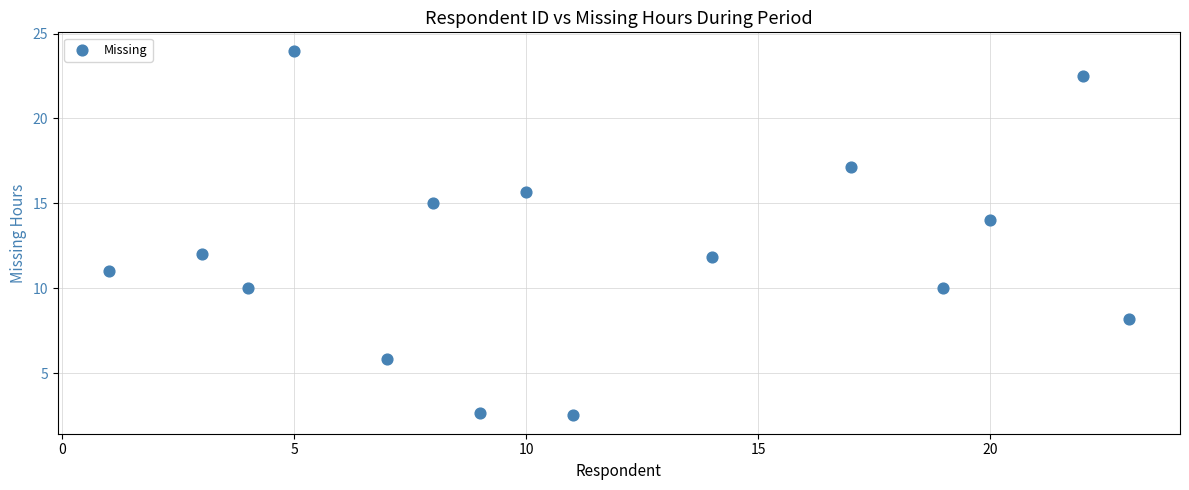

What is the range of Y values (max minus min)?

21.5